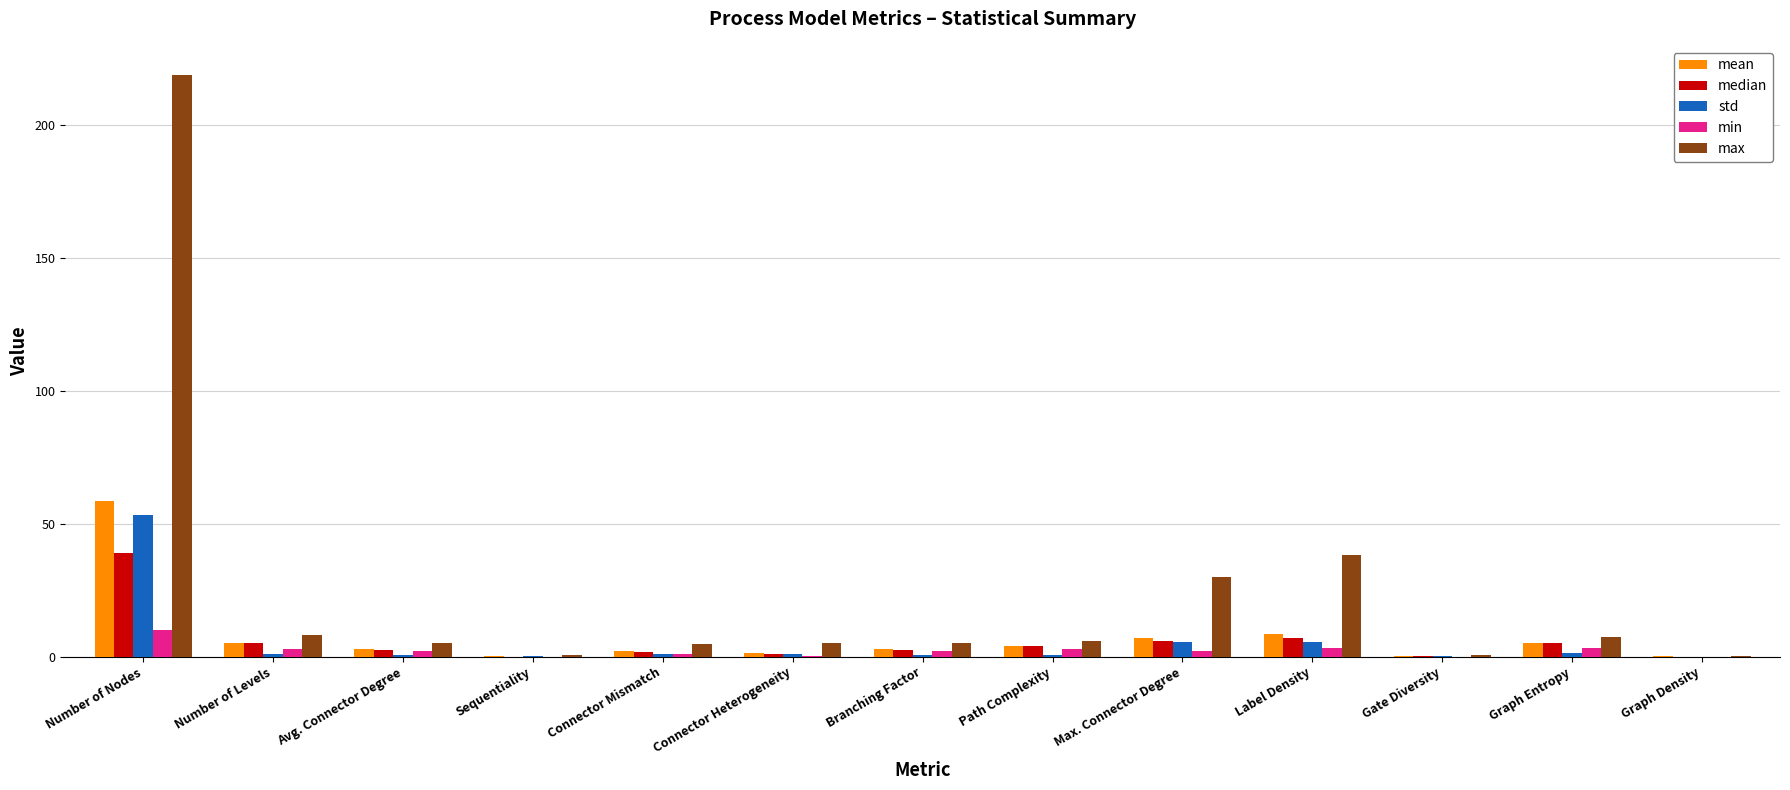

True or false: min has a value of 10.0 at Number of Nodes.

True